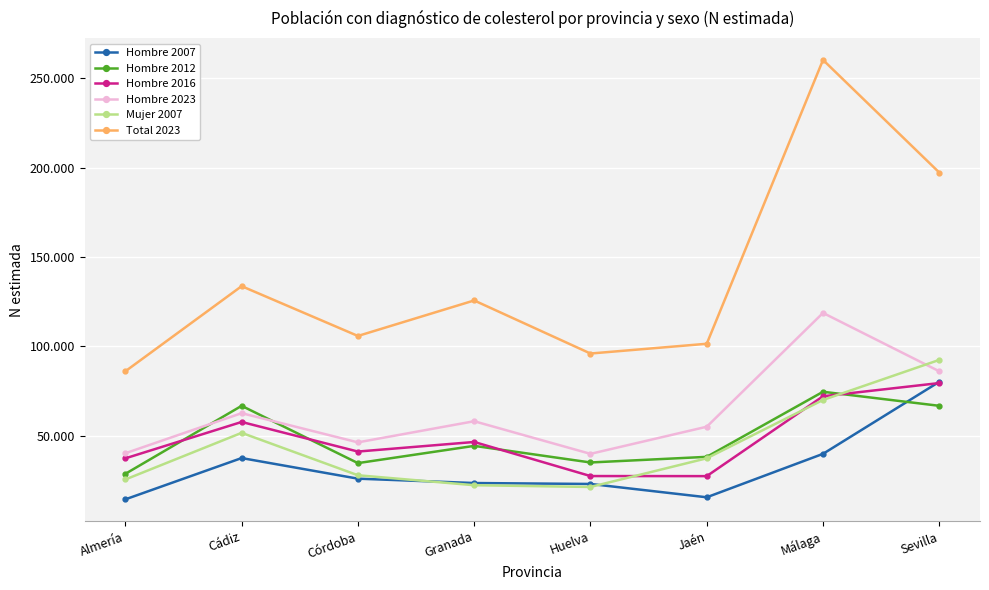

Is this an area chart (filled region under the line)?

No